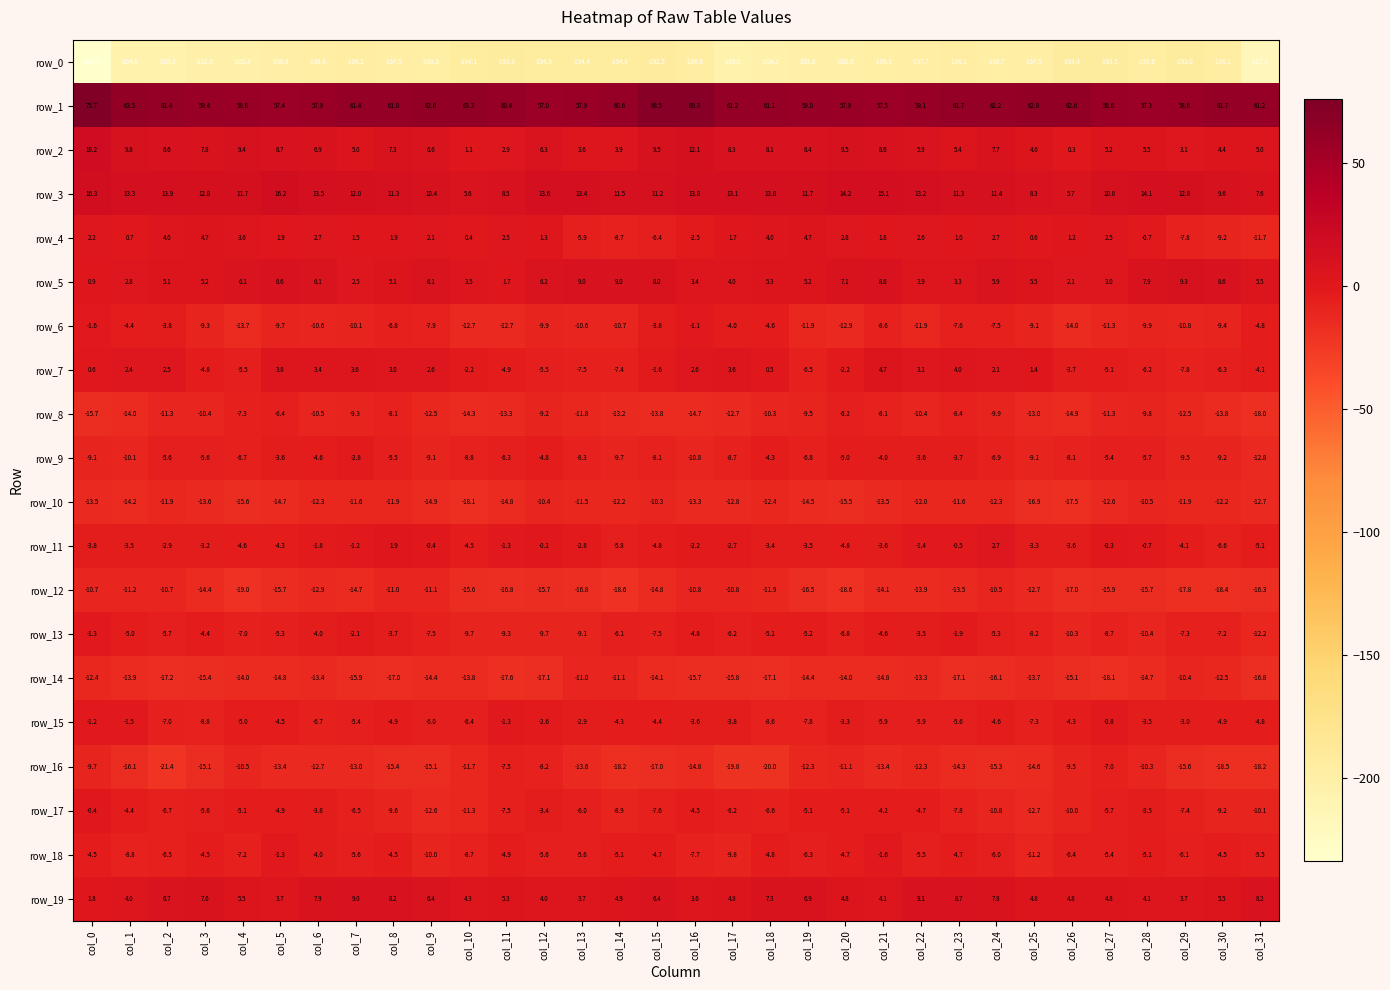

Which series changed the most between col_11 and col_19?

row_0